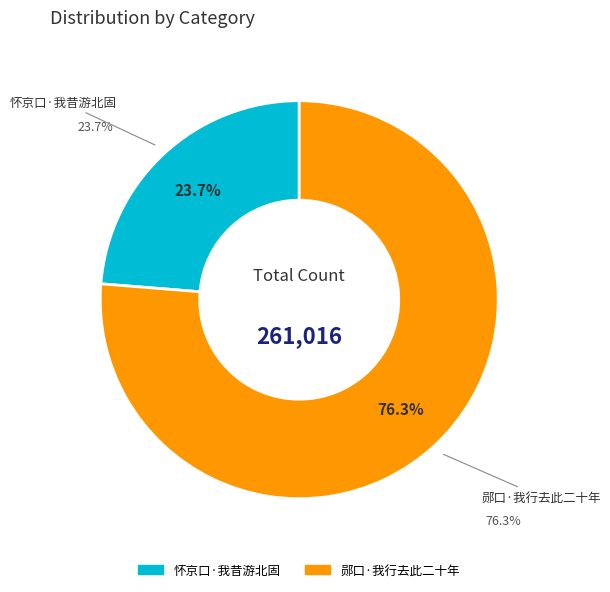

What is the change in value from 怀京口·我昔游北固 to 郧口·我行去此二十年?

+137152